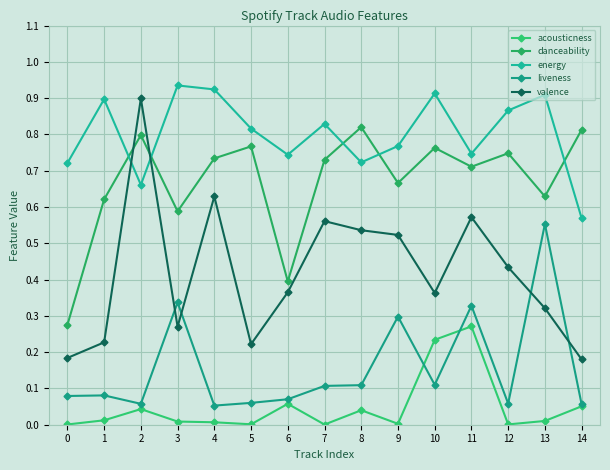

Is the value of energy at 5 greater than the value of liveness at 14?

Yes